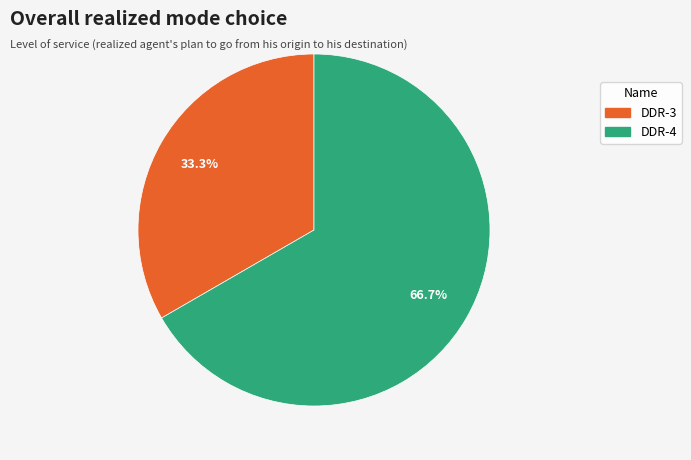

To the nearest percent, what portion does DDR-3 represent?

33%